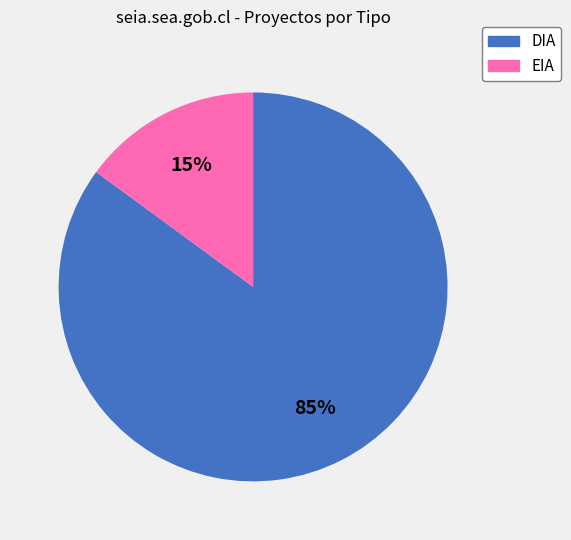

To the nearest percent, what is the difference between the largest and smallest slice percentages?

70%